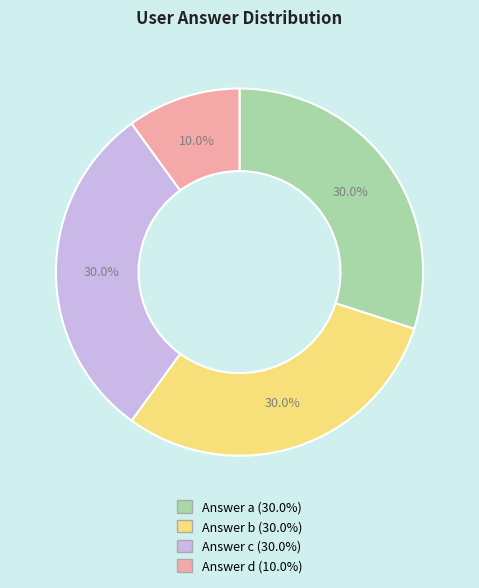

Is there a majority slice in this chart?

No